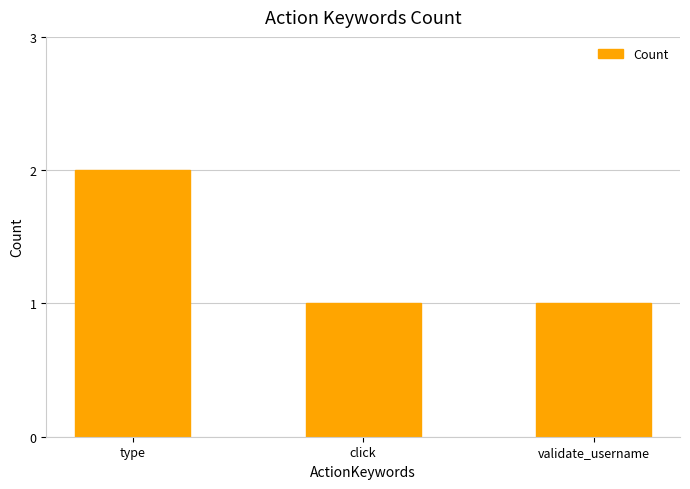

Are the bars horizontal?

No